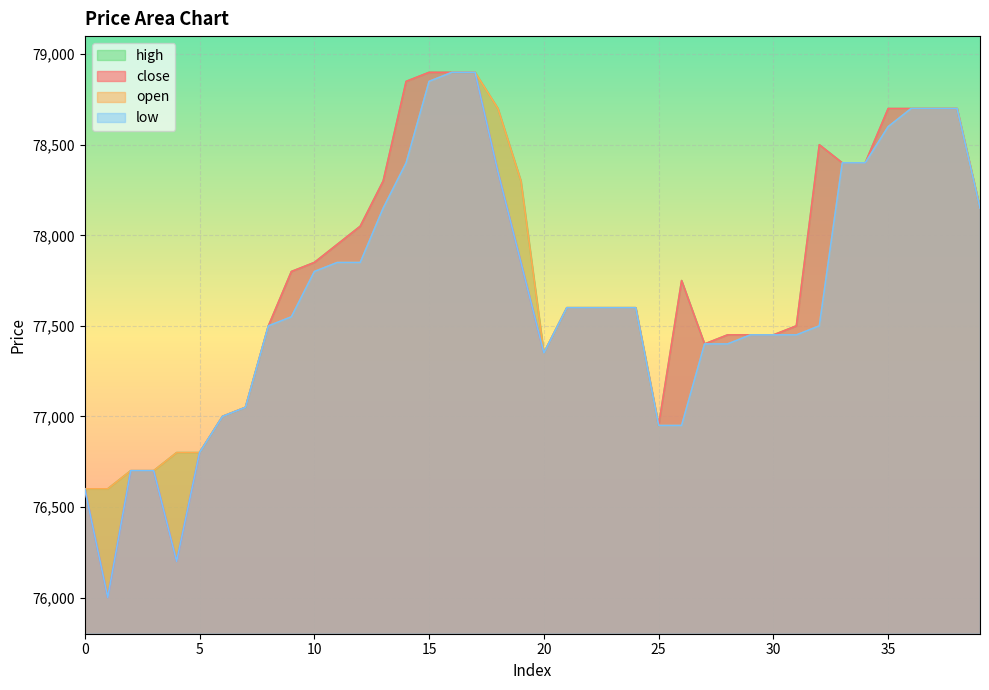

Is the value of open at 35 greater than the value of low at 33?

Yes